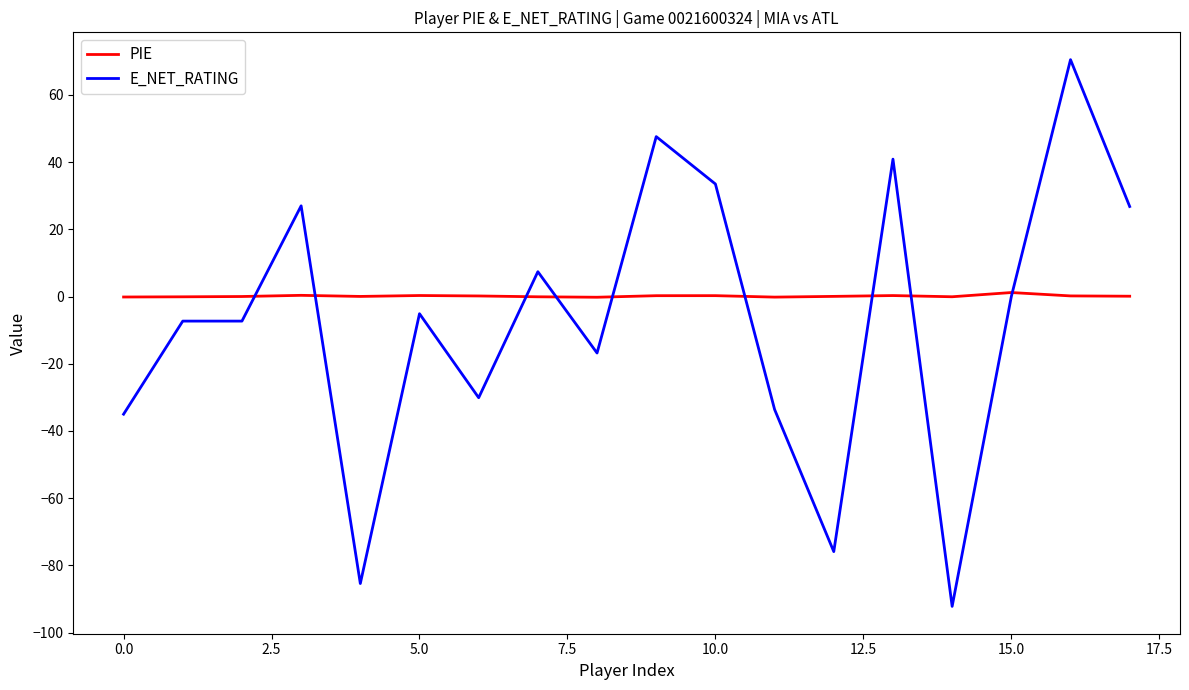

Which series has the largest total across all categories?

PIE